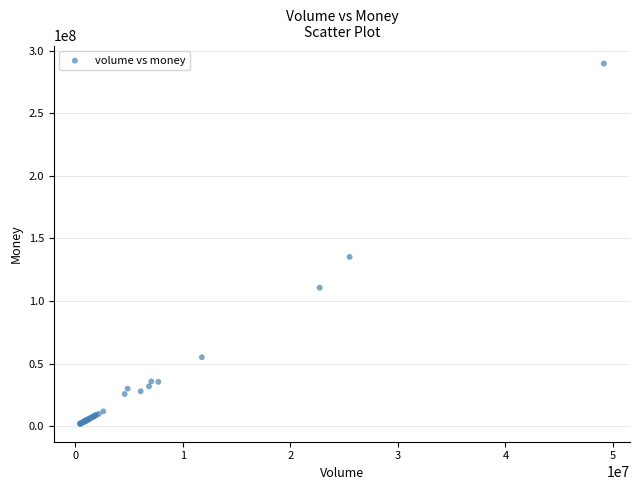

What Y value in the scatter plot is closest to 145778897?

135178745